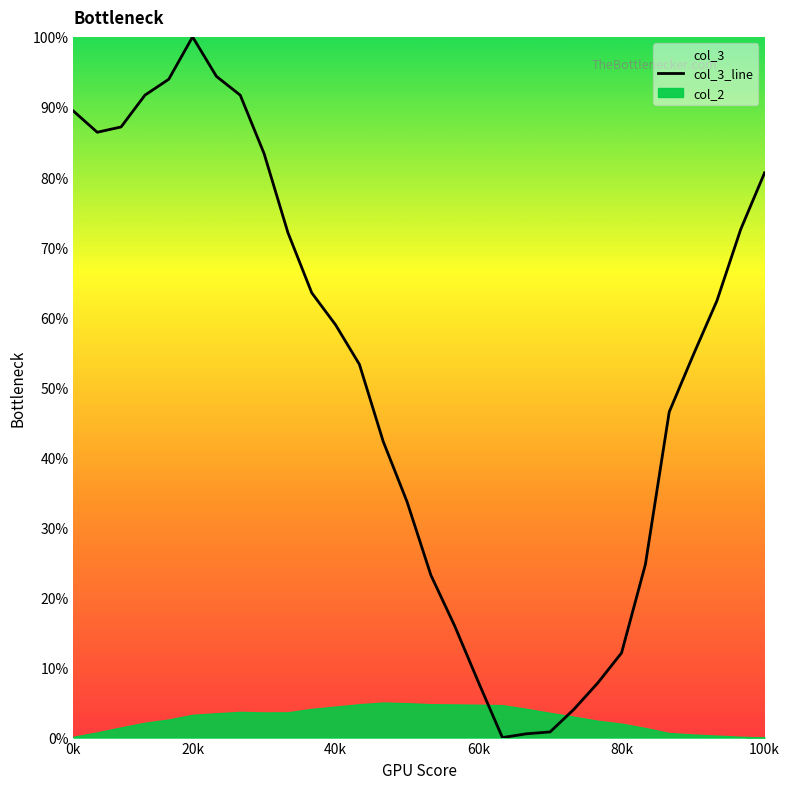

How many values are below 58?

15